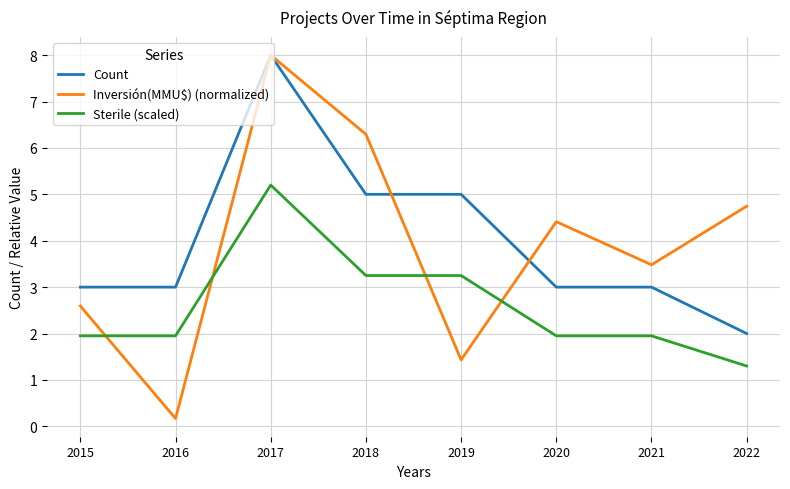

True or false: Inversión(MMU$) (normalized) and Count cross at least once.

True